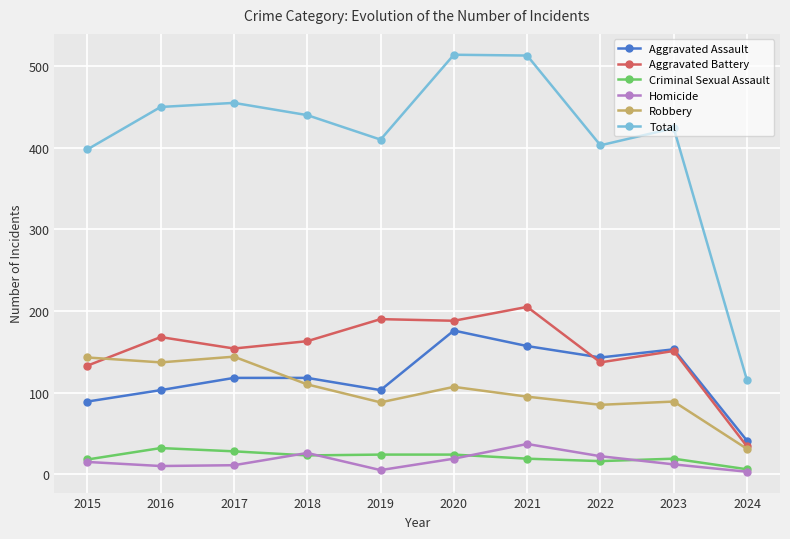

Which series has the largest range (max minus min)?

Total